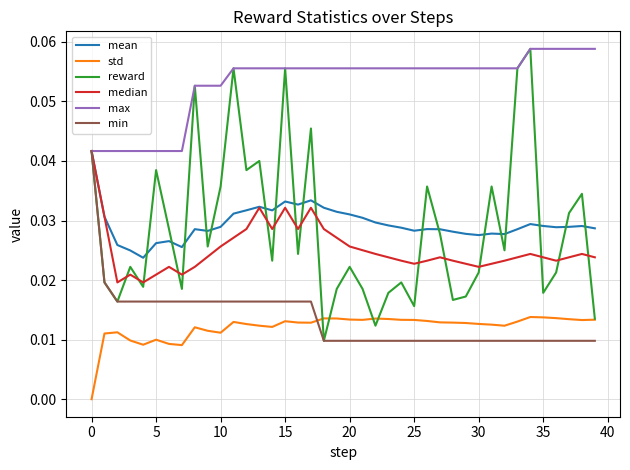

What are all the series names shown in the legend?

mean, std, reward, median, max, min